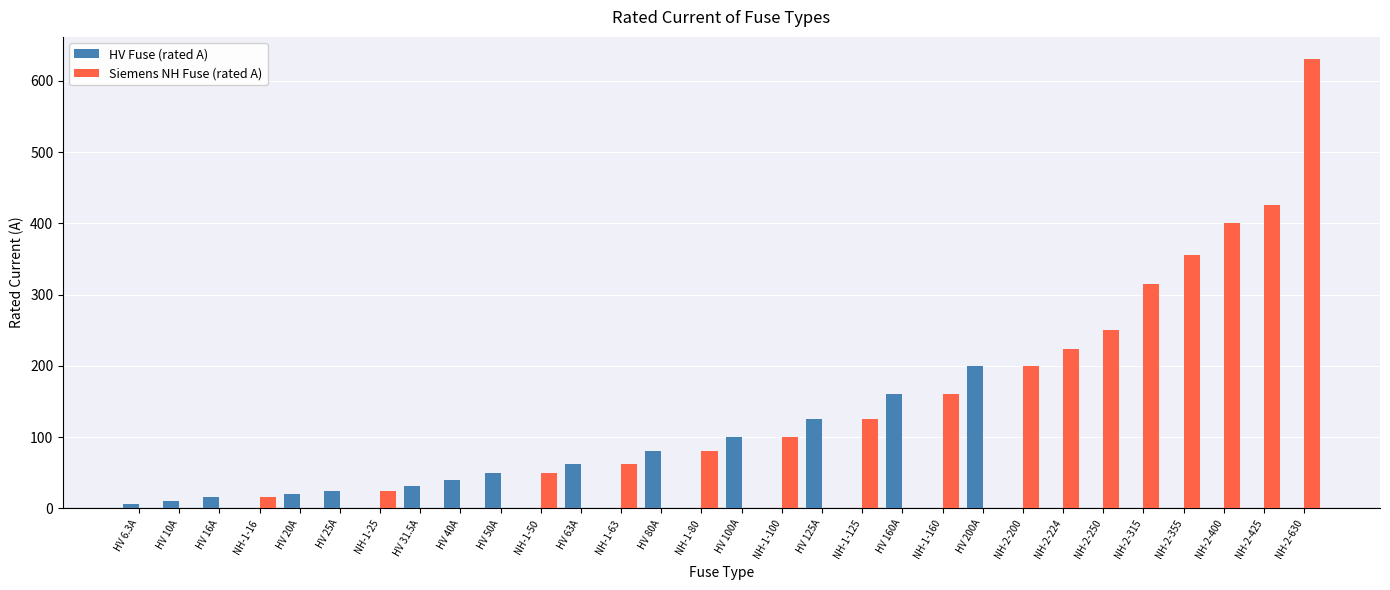

Is the value of Siemens NH Fuse (rated A) at NH-1-100 greater than the value of HV Fuse (rated A) at NH-1-100?

Yes